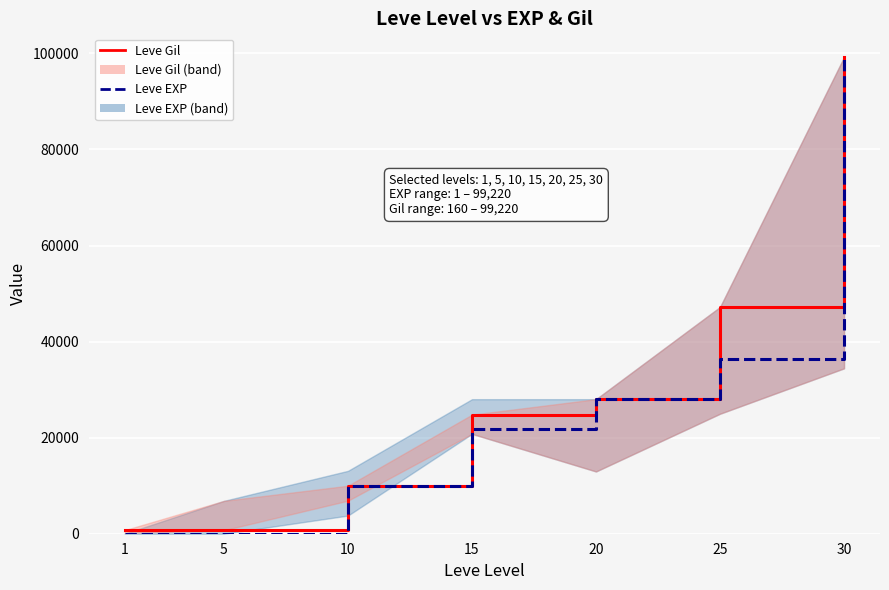

At which category is the sum across all series the highest?

30